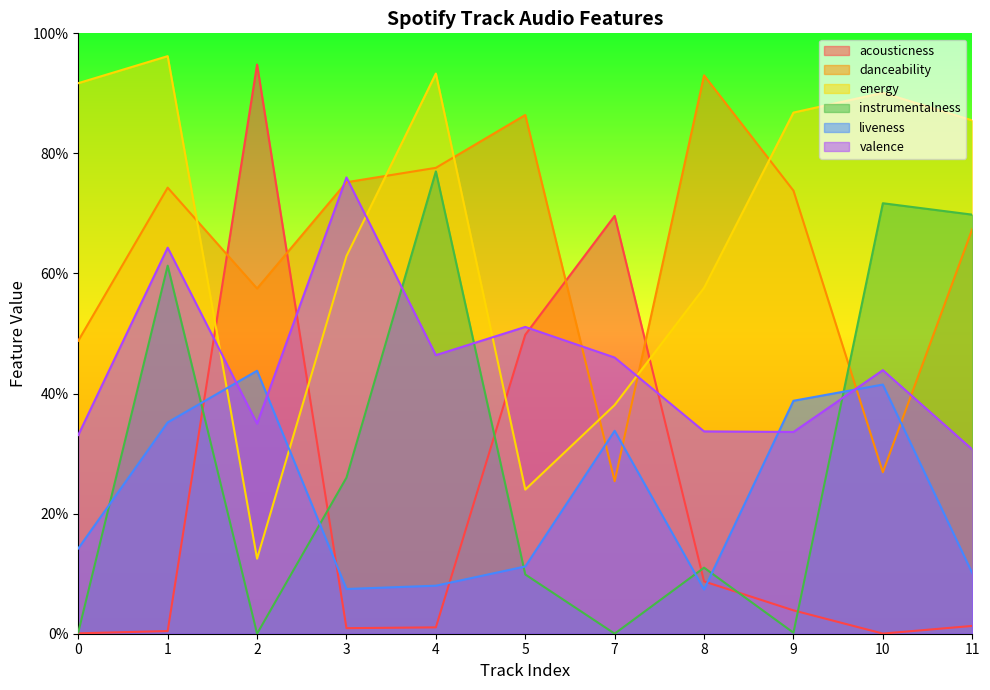

How many interior local valleys does the valence series have?

3